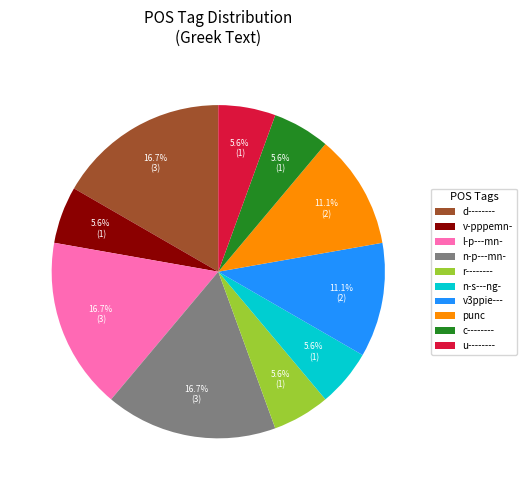

Which has a higher value, v3ppie--- or r--------?

v3ppie---